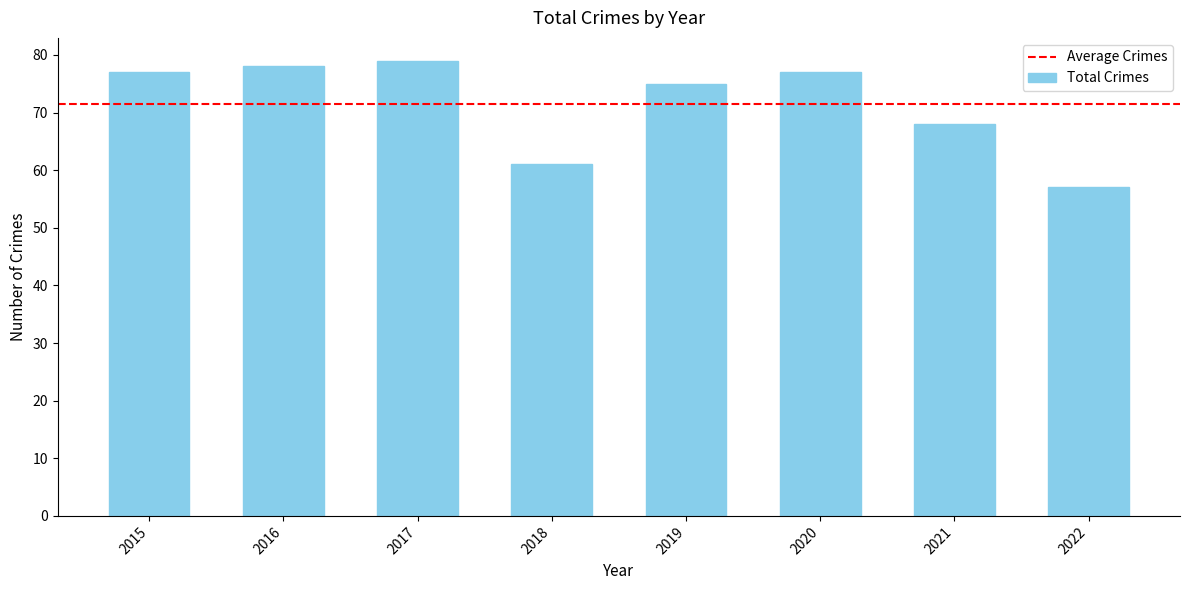

What is the value of the 5th bar from the left?

75